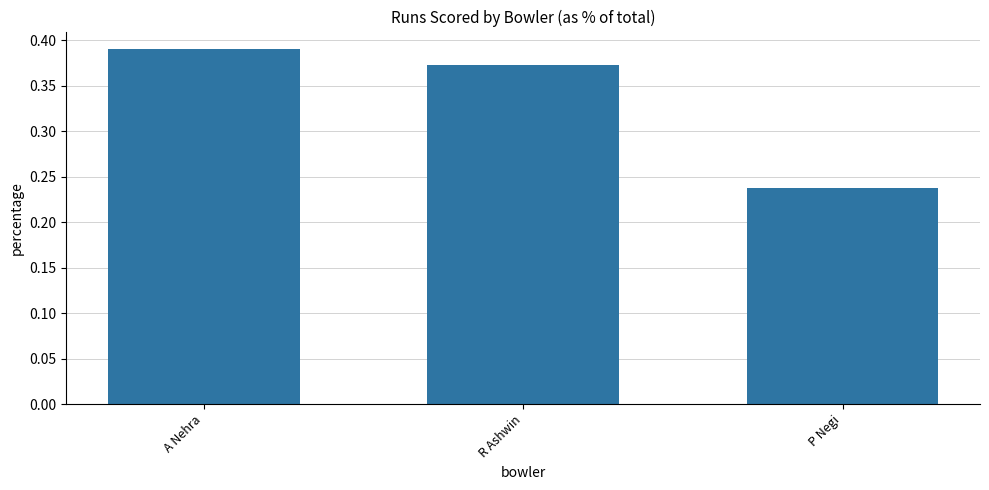

Rank the categories by value from highest to lowest.

A Nehra, R Ashwin, P Negi